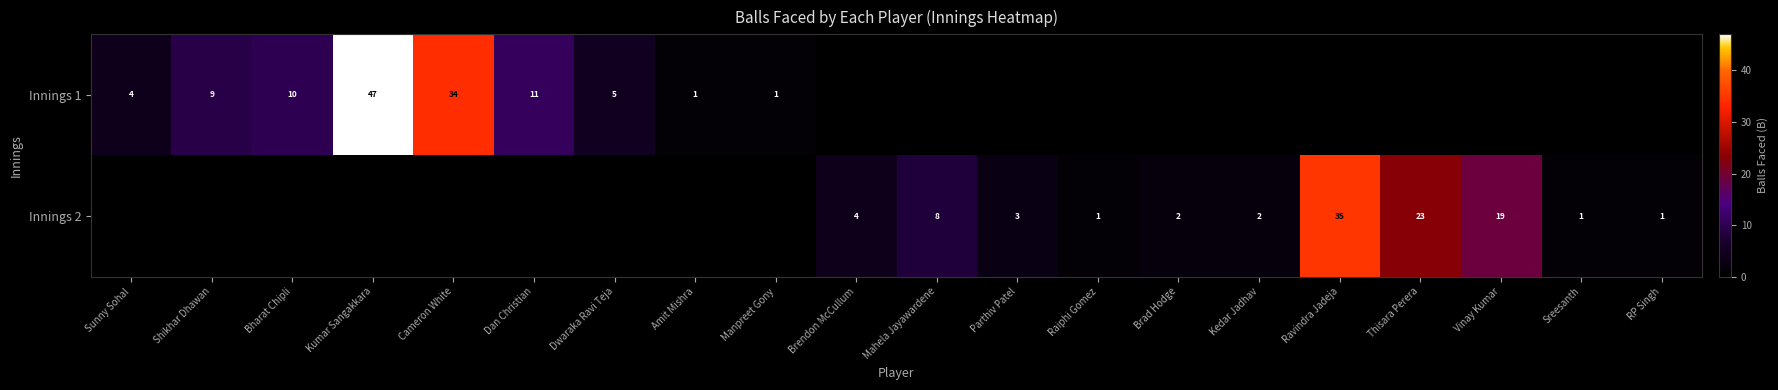

True or false: Innings 1 has a value of 13 at Shikhar Dhawan.

False